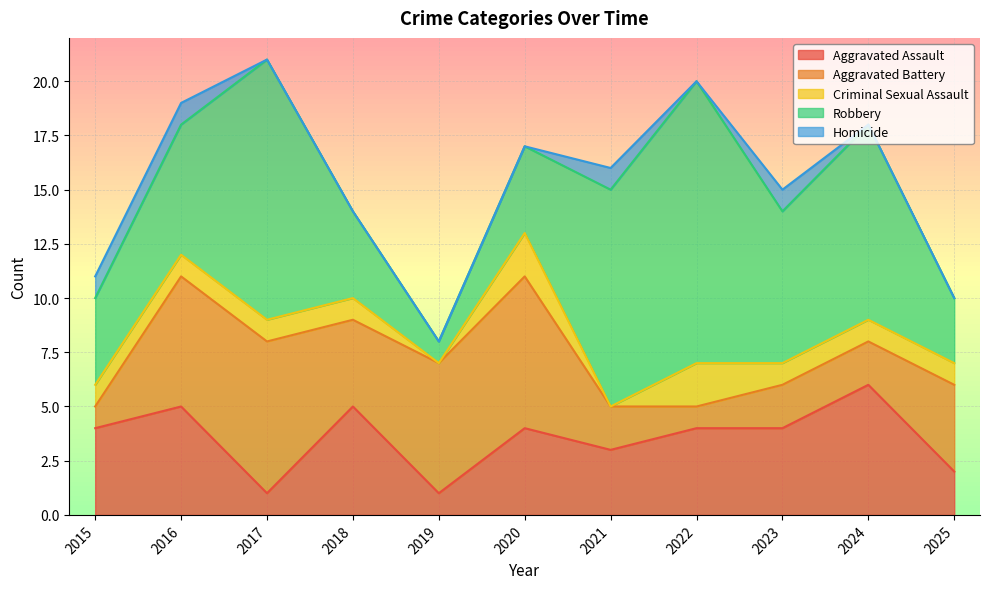

What is the difference between the Homicide values at 2019 and 2016?

1